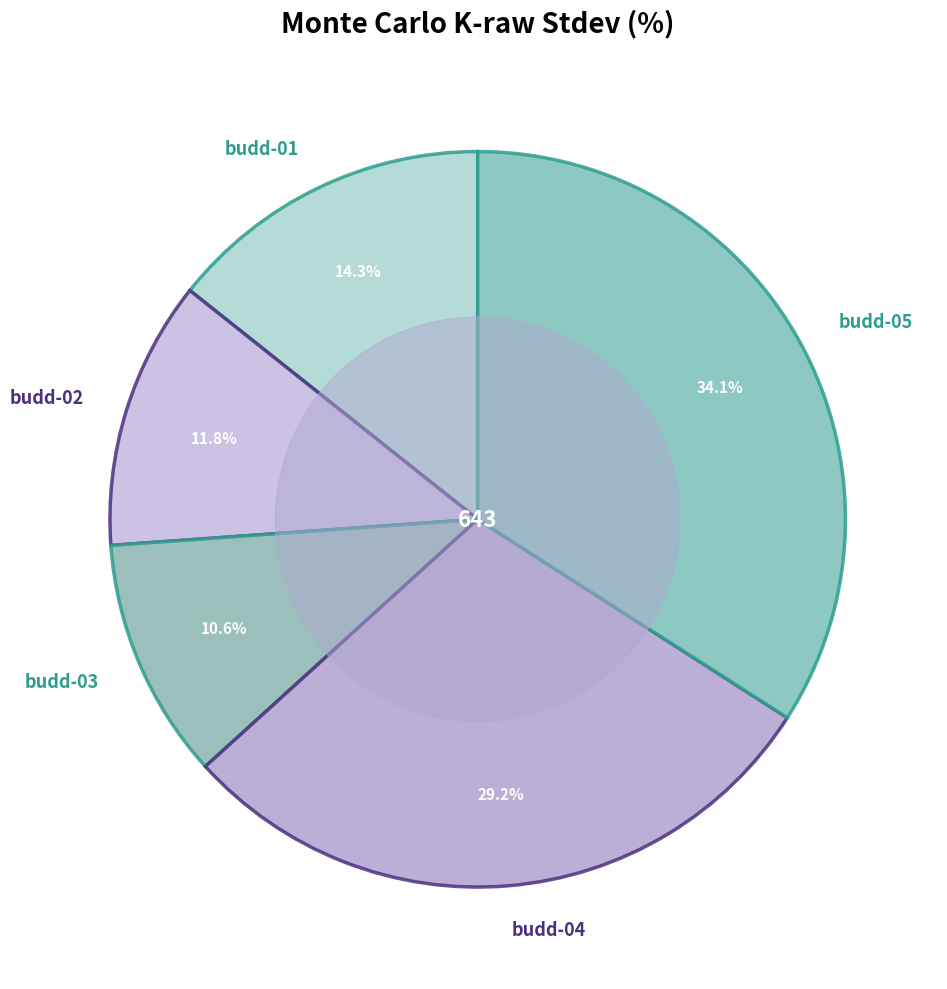

What percentage is NOT represented by budd-04?

70.8%